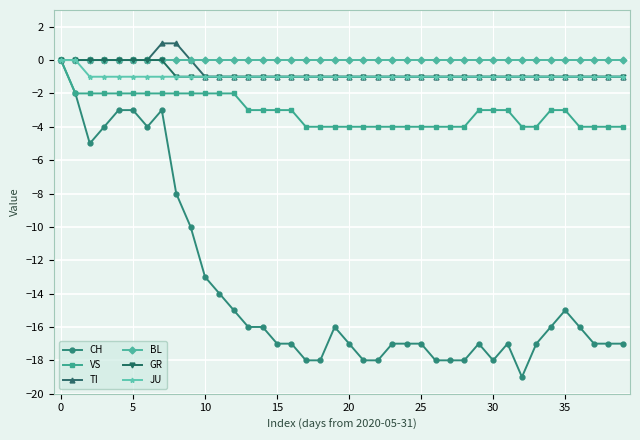

What is the value of the TI point at the 17th from the left?

-1